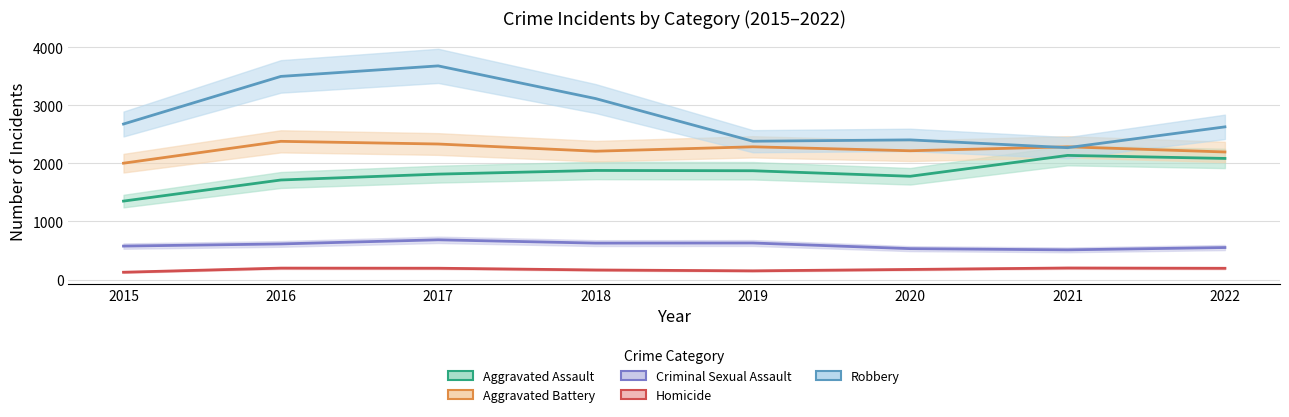

At which label does Aggravated Battery first exceed 2285?

2016